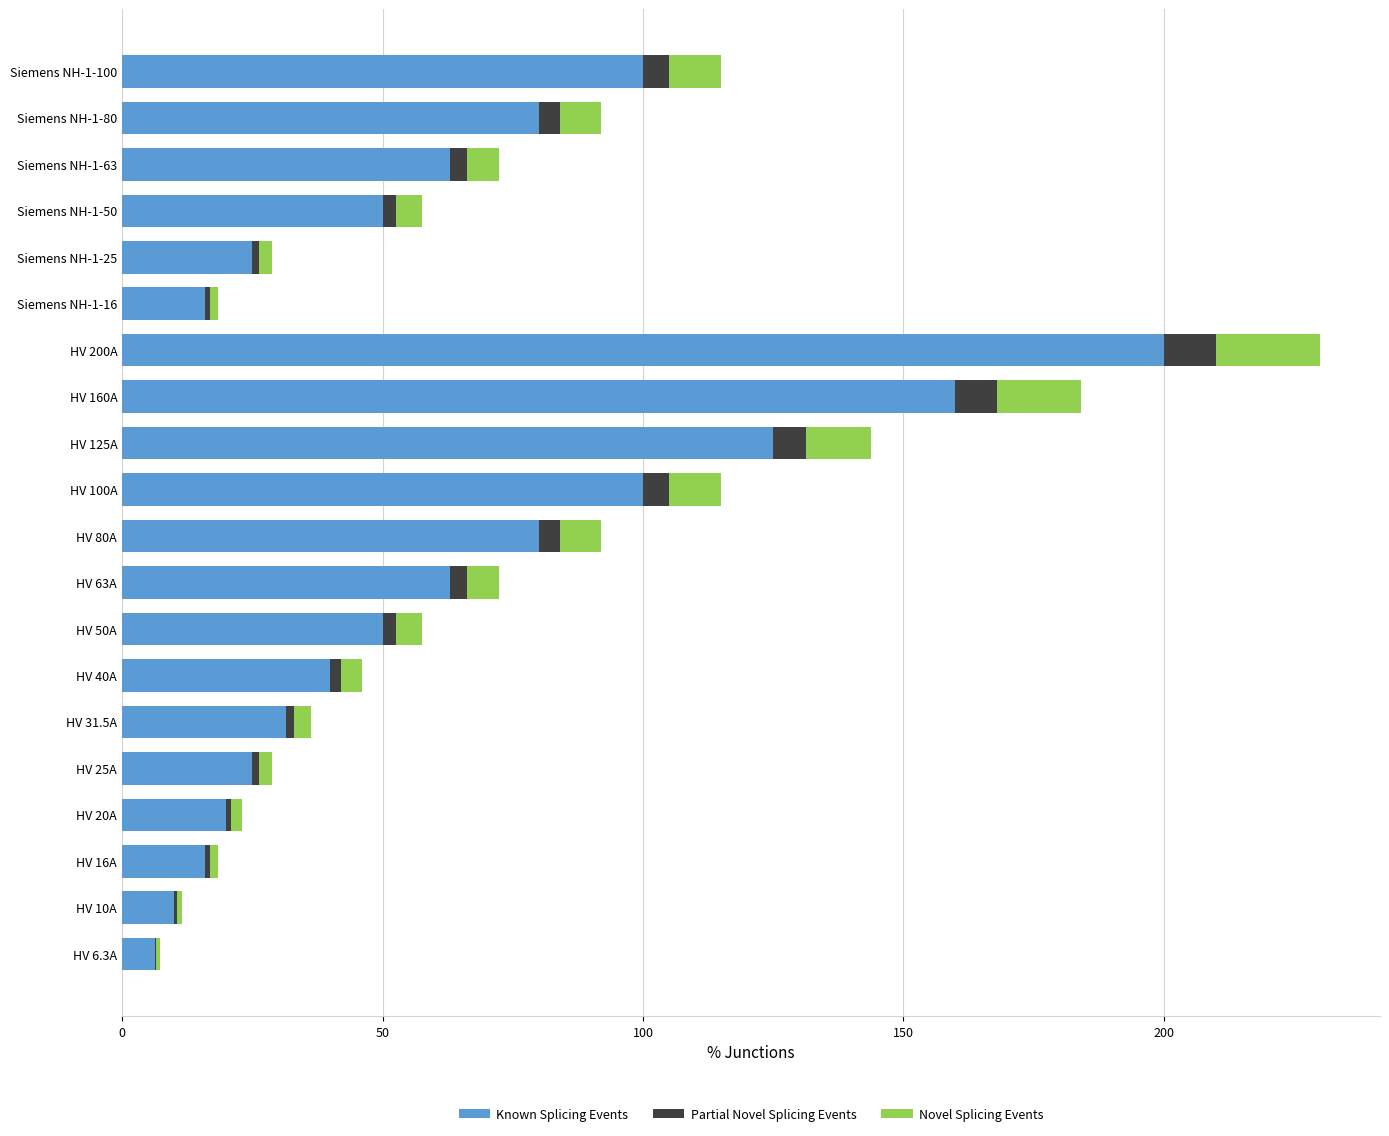

At which label does Known Splicing Events reach its peak?

HV 200A